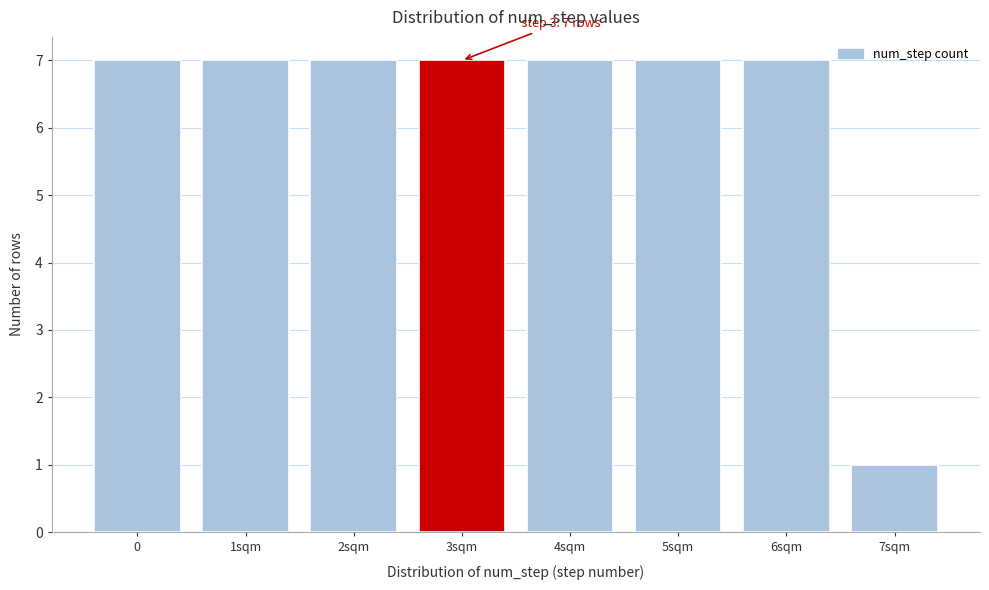

Reading left to right, what are all the values shown in this chart?

7	7	7	7	7	7	7	1